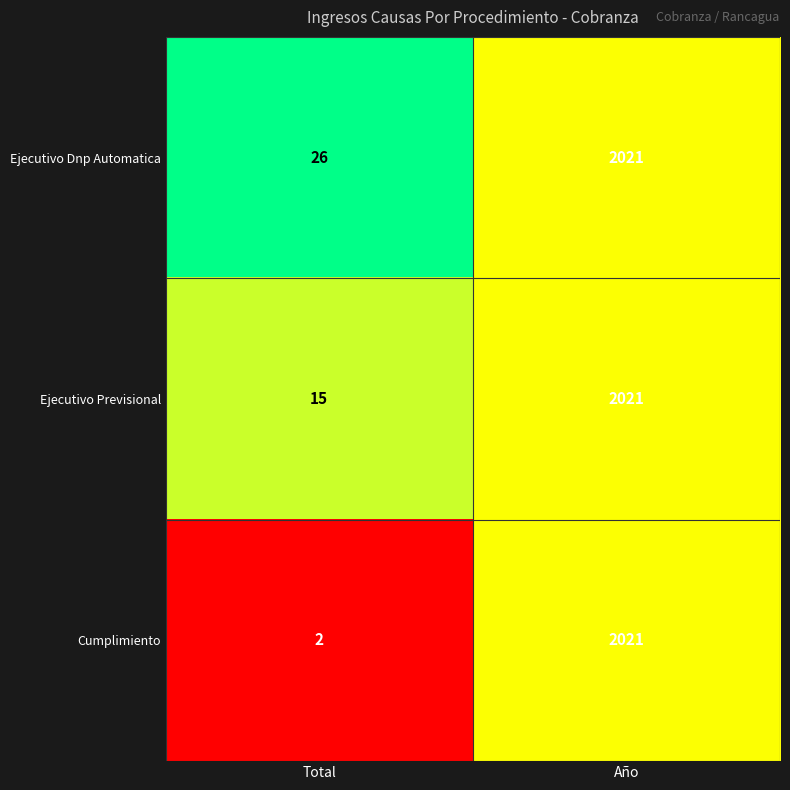

Reading right to left, list all the values displayed in this chart.

Ejecutivo Dnp Automatica: 2021	26
Ejecutivo Previsional: 2021	15
Cumplimiento: 2021	2